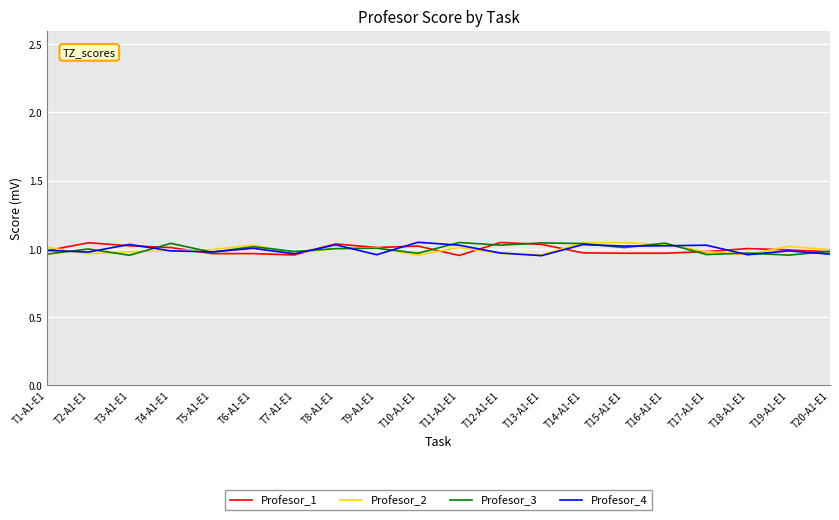

What is the total value across all series at T5-A1-E1?

3.9